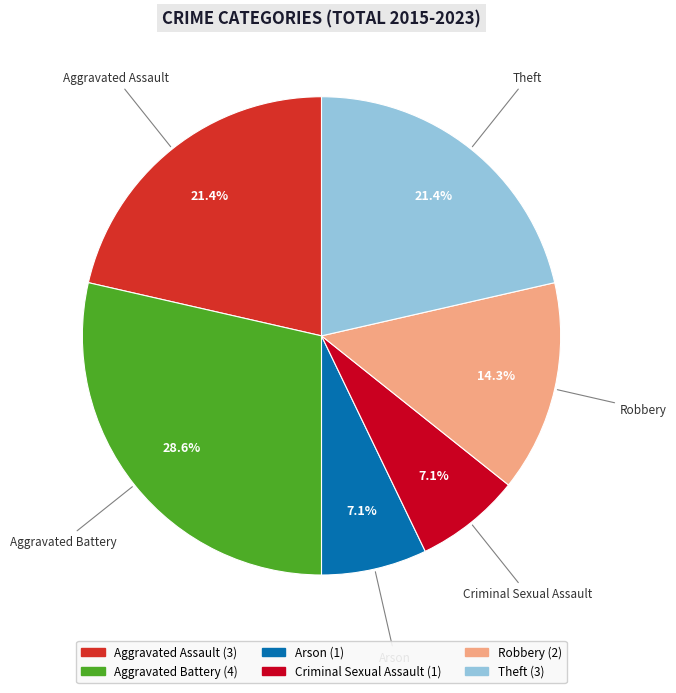

What percentage is the Arson slice, to the nearest percent?

7%